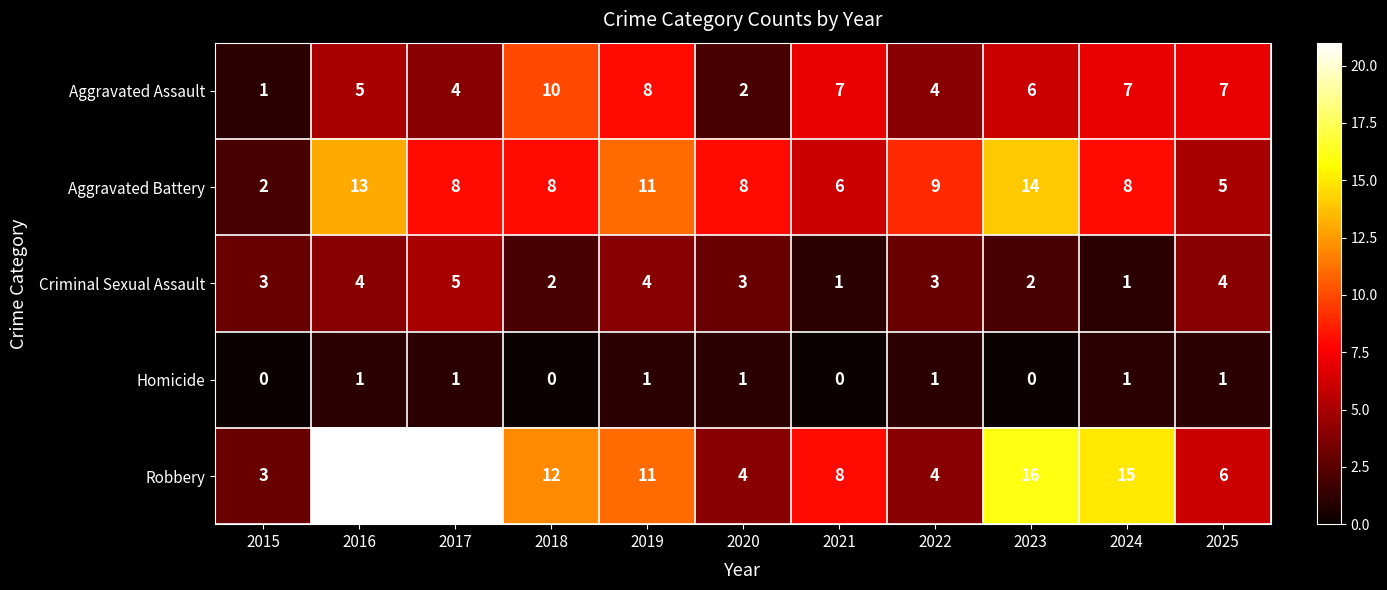

What is the greatest value displayed?

21